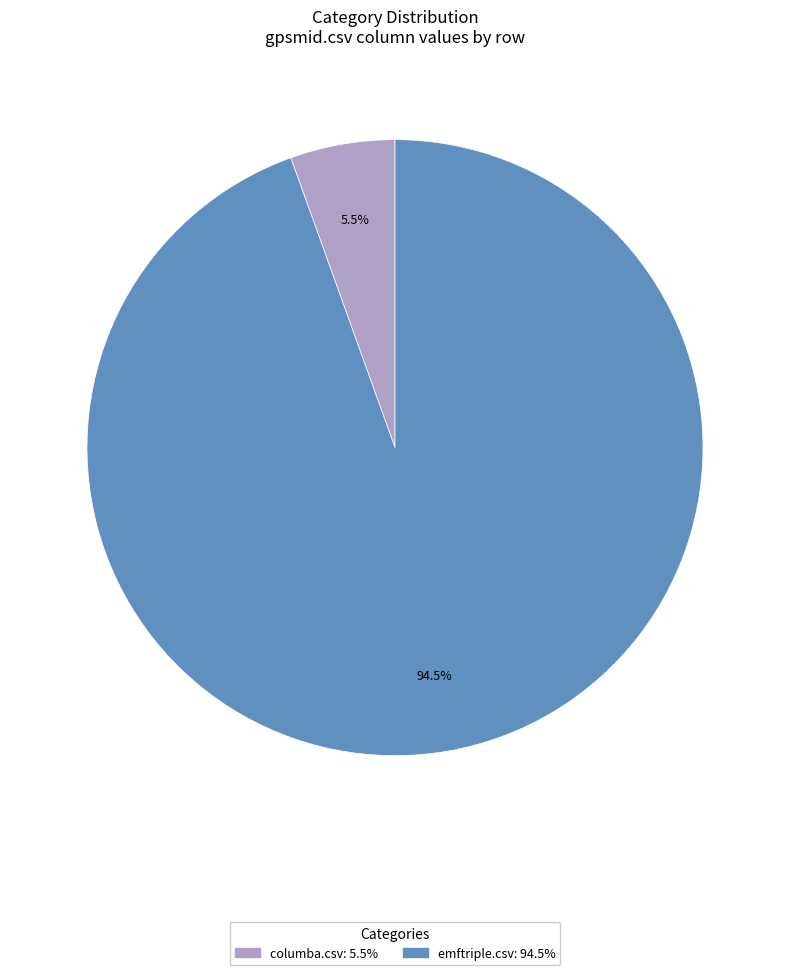

Does any single category account for the majority?

Yes